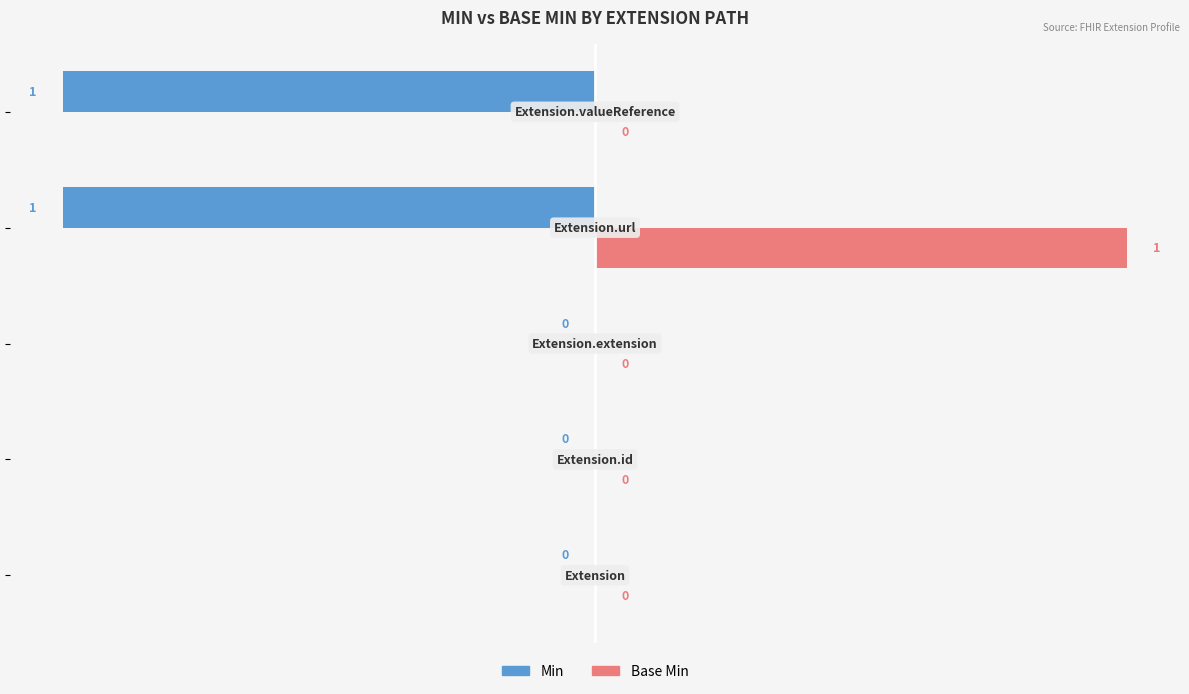

Which series has the largest total across all categories?

Base Min